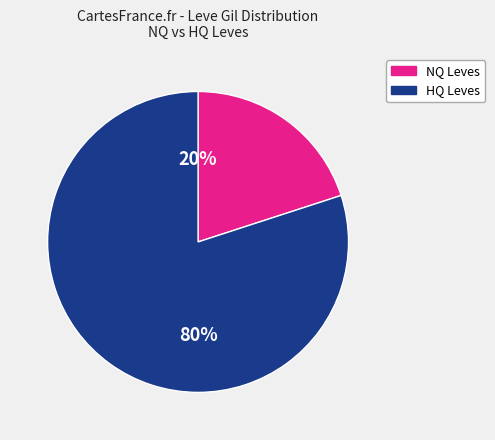

Is there any slice that represents more than half of the pie?

Yes